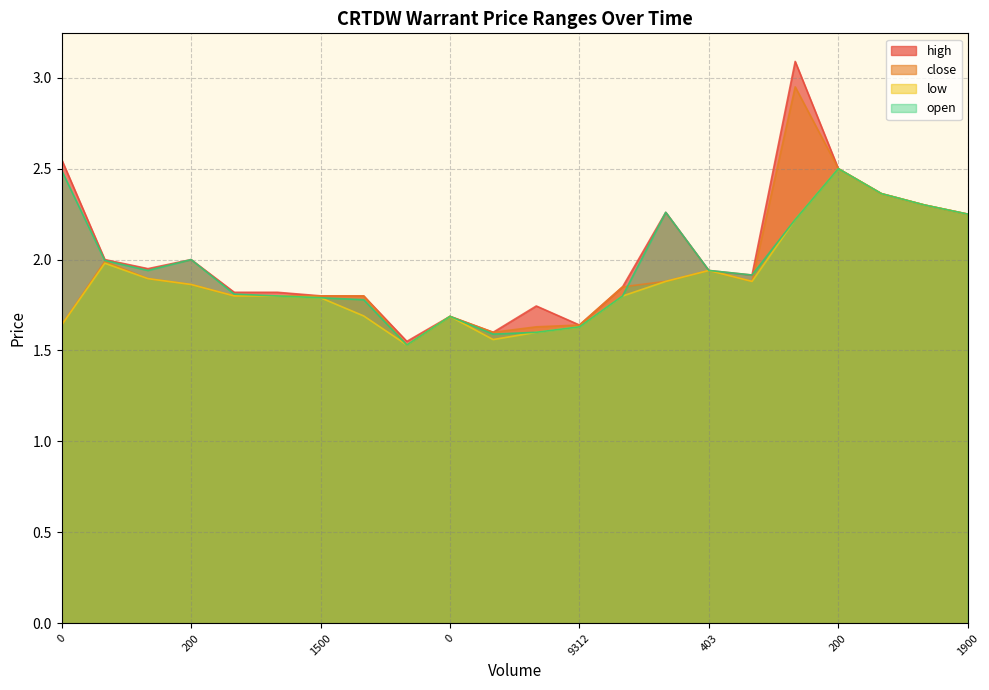

What are all the series names shown in the legend?

high, close, low, open